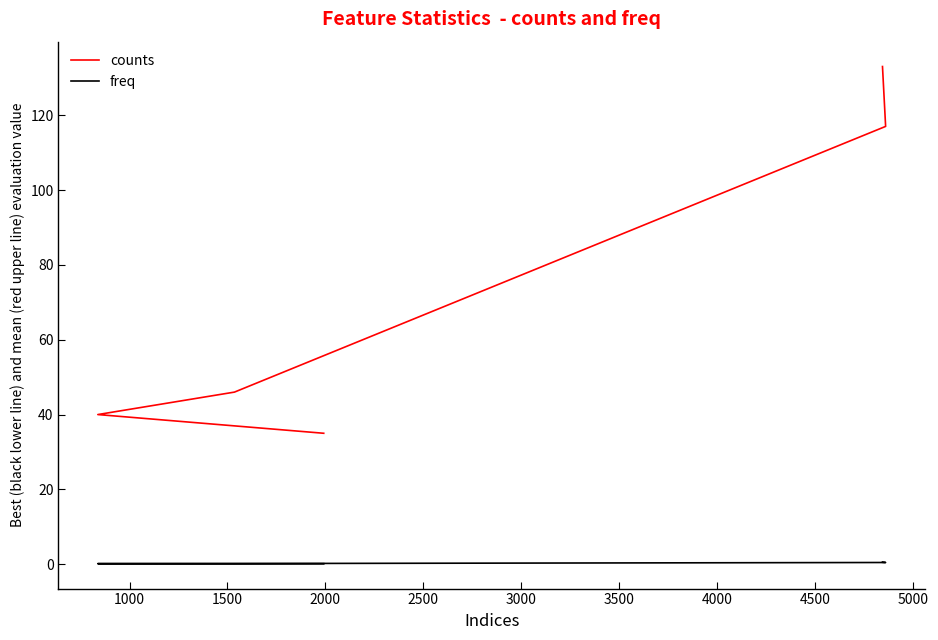

The value of freq at 2500 is 0.1. True or false?

True